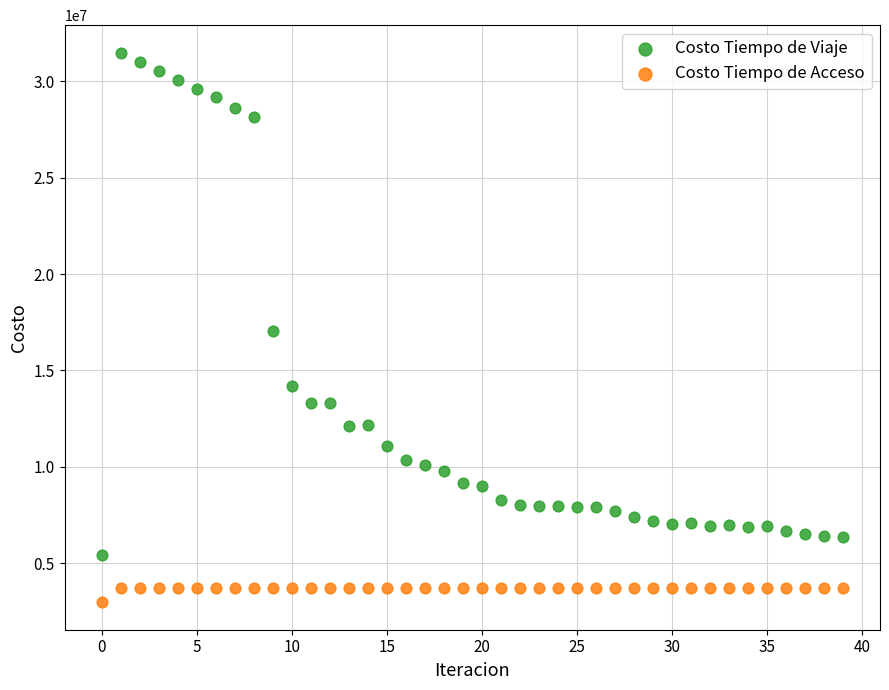

What are all the series names shown in the legend?

Costo Tiempo de Viaje, Costo Tiempo de Acceso